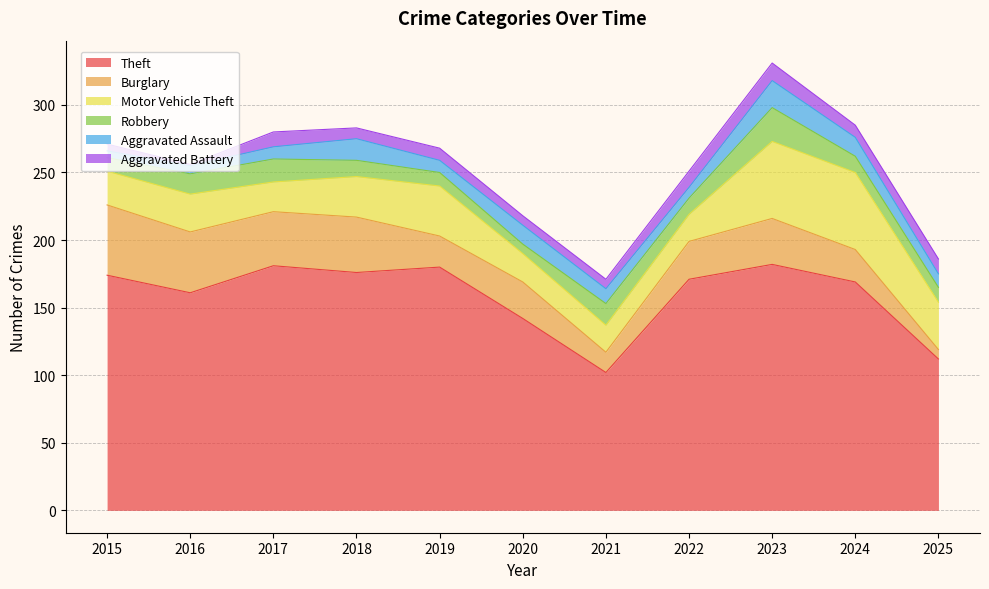

What is the greatest value displayed?

182